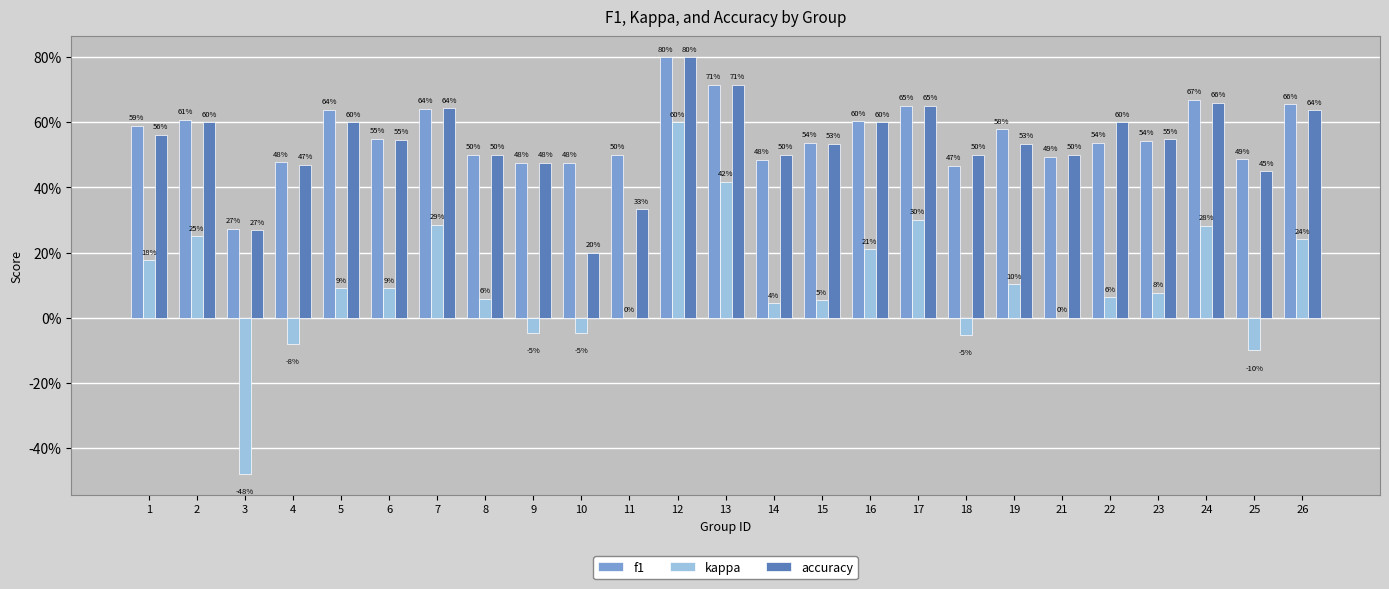

Are the bars horizontal?

No